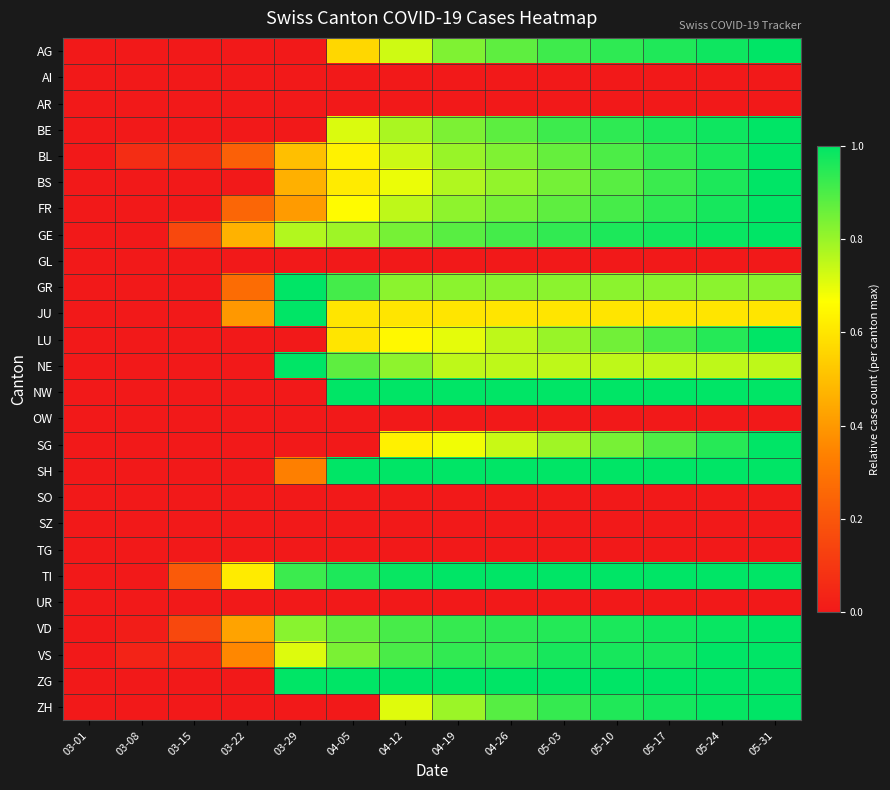

At which category is the sum across all series the highest?

05-31